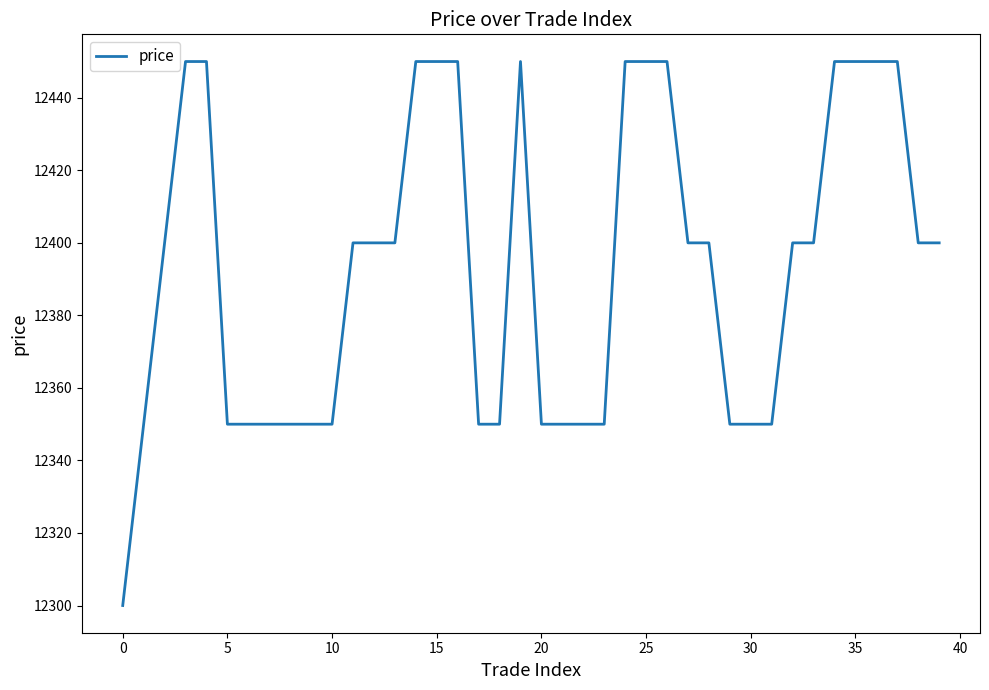

What is the smallest value displayed?

12300